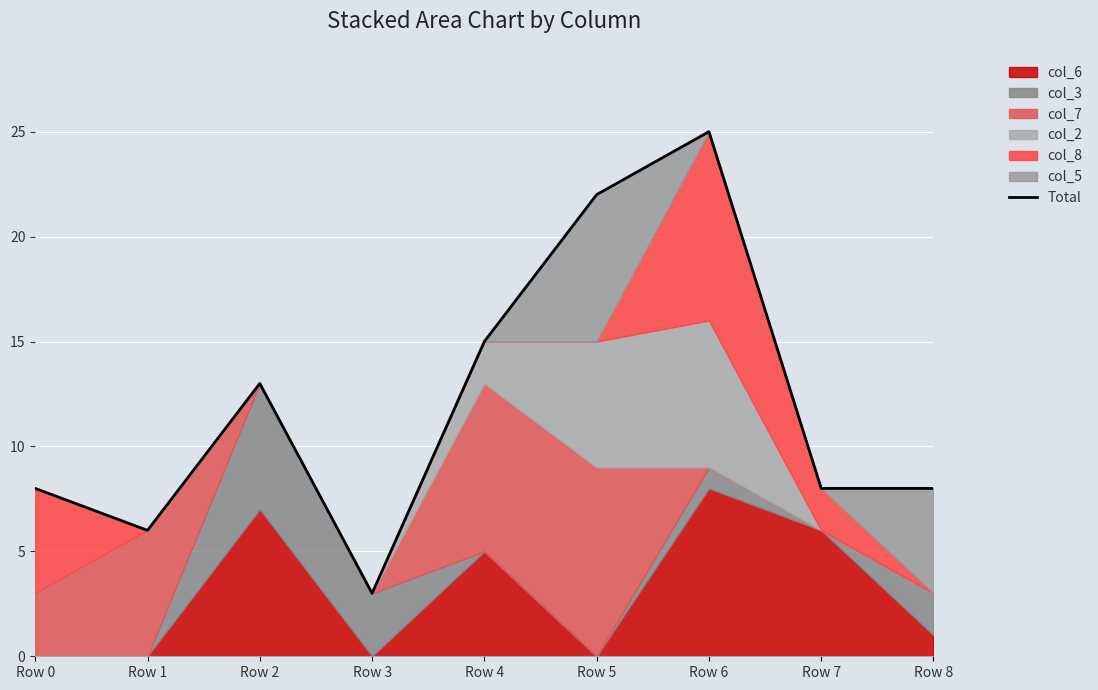

What is the value of the 6th point from the left?

22